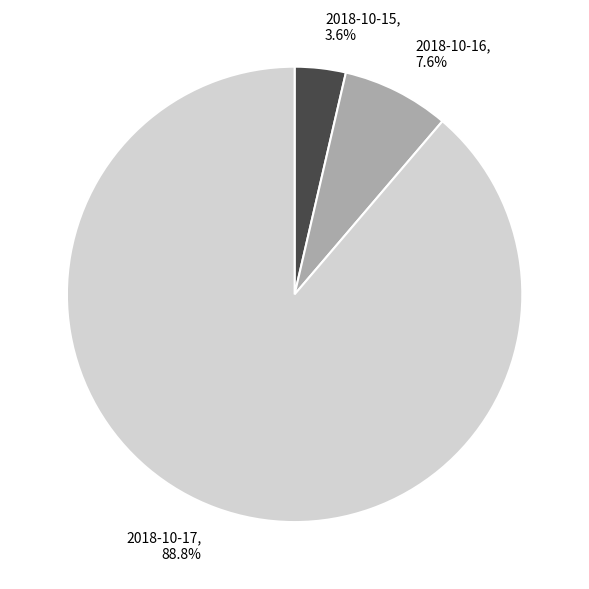

To the nearest percent, what is the difference between the 2018-10-15 and 2018-10-17 slice percentages?

85%